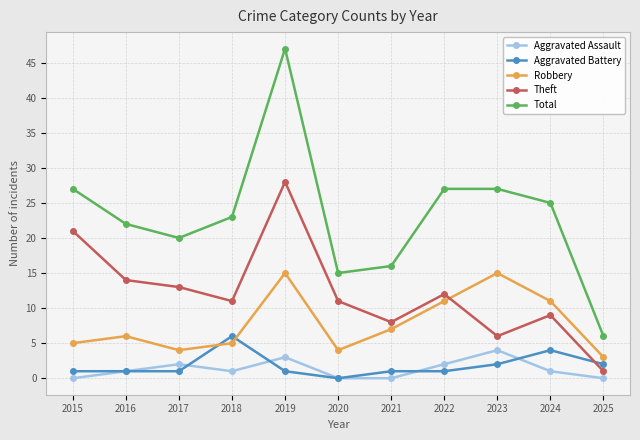

Which label corresponds to the largest value in the chart?

2019